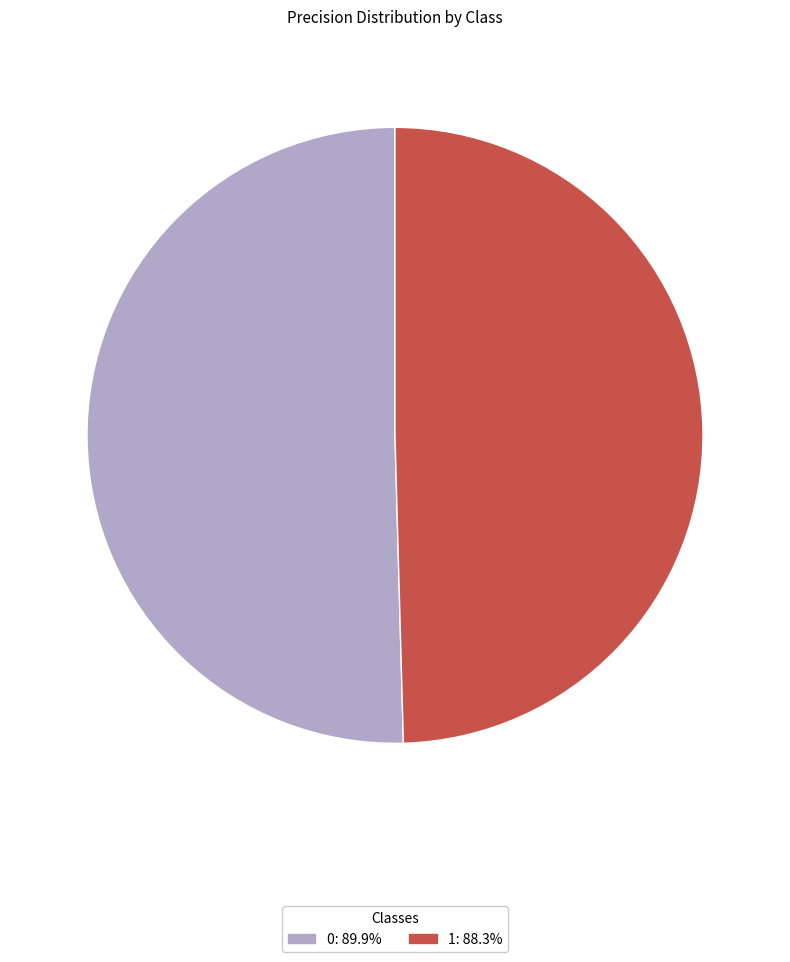

Rank the categories by value from lowest to highest.

1, 0